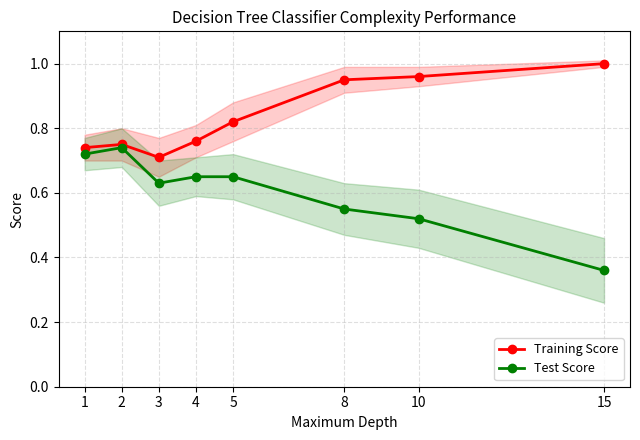

At which category does Training Score reach its first local peak?

2